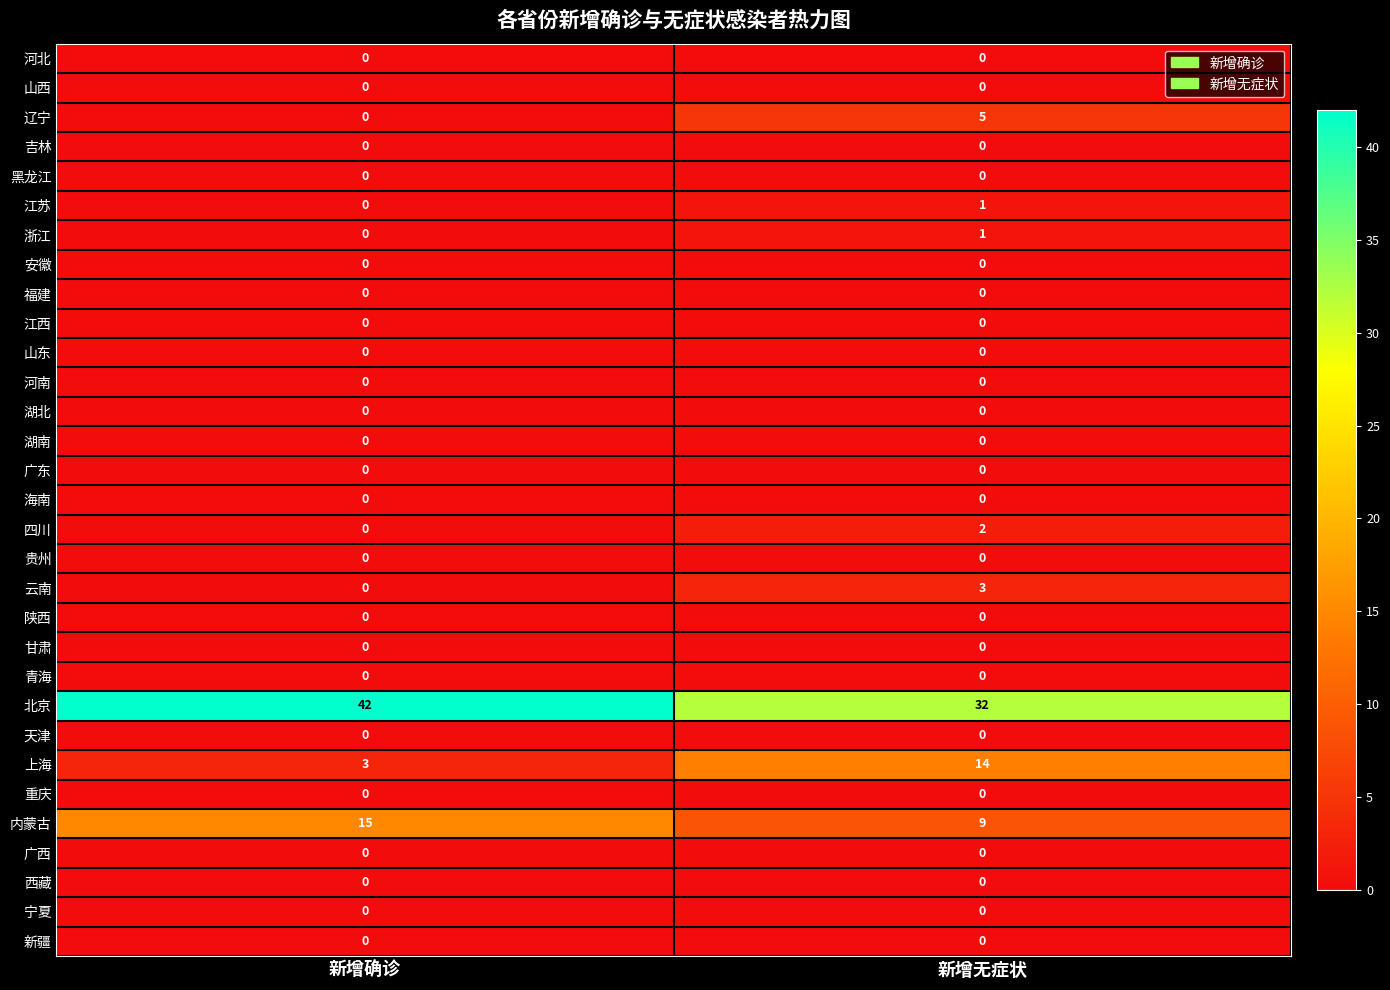

Which series changed the most between 新增确诊 and 新增无症状?

上海